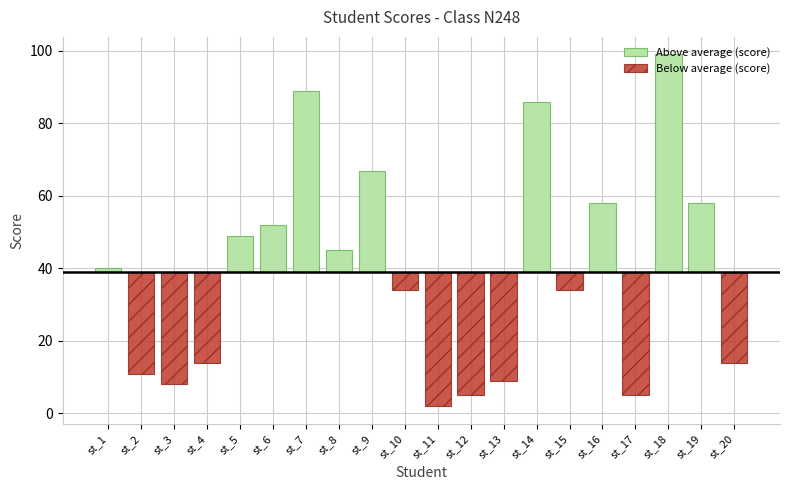

Count the number of data series in this chart.

2